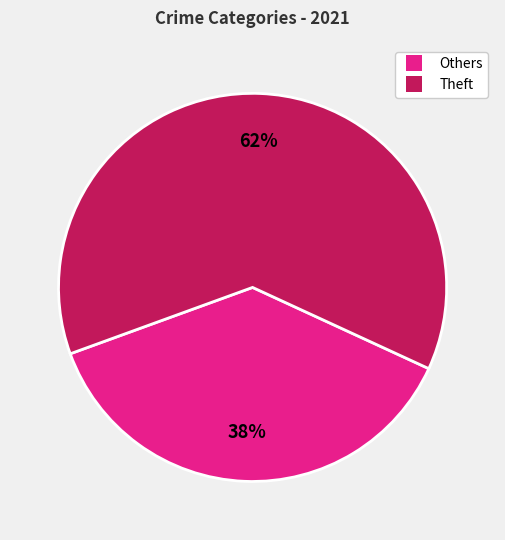

Does any single category account for the majority?

Yes